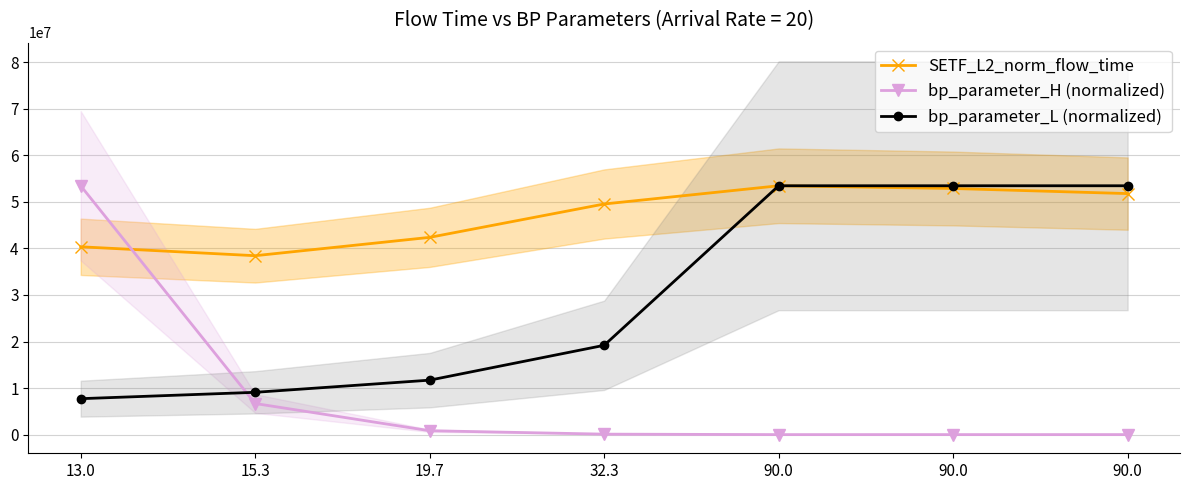

Reading left to right, what are all the values shown in this chart?

SETF_L2_norm_flow_time: 13.0=40353092.7	15.3=38438440.6	19.7=42378263.3	32.3=49546663.3	90.0=53463417.3	90.0=52876586.3	90.0=51782131.4
bp_parameter_H (normalized): 13.0=53463417.3	15.3=6682927.2	19.7=835365.9	32.3=104420.7	90.0=3671.0	90.0=5506.6	90.0=7342.1
bp_parameter_L (normalized): 13.0=7722493.6	15.3=9088780.9	19.7=11702548.0	32.3=19187426.4	90.0=53463417.3	90.0=53463417.3	90.0=53463417.3